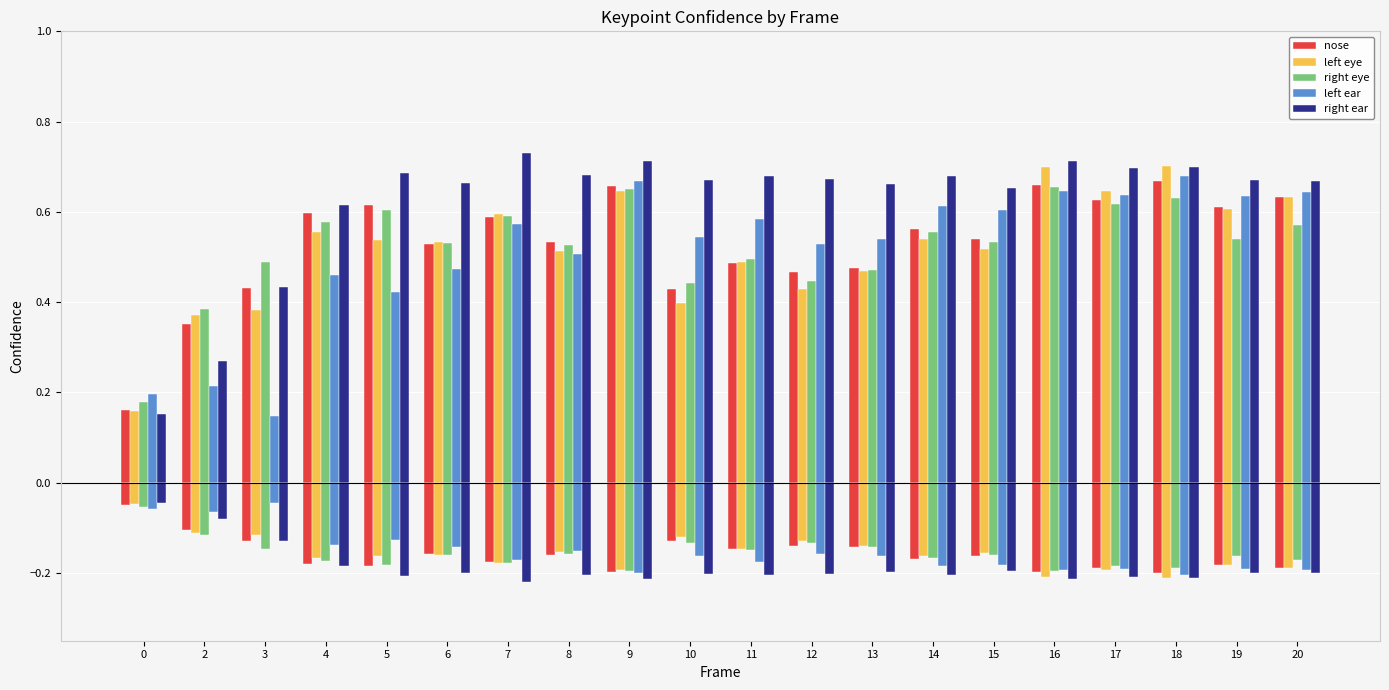

What is the total value across all series at 6?

2.7